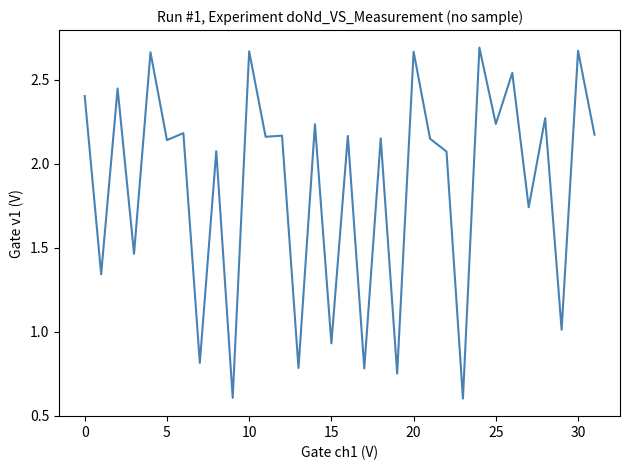

What is the minimum value shown in the chart?

0.6